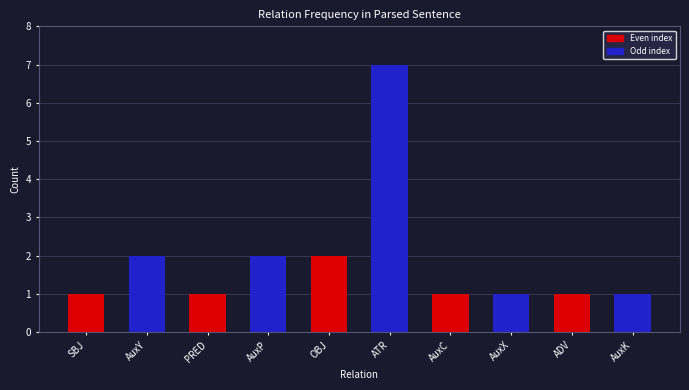

What is the greatest value displayed?

7